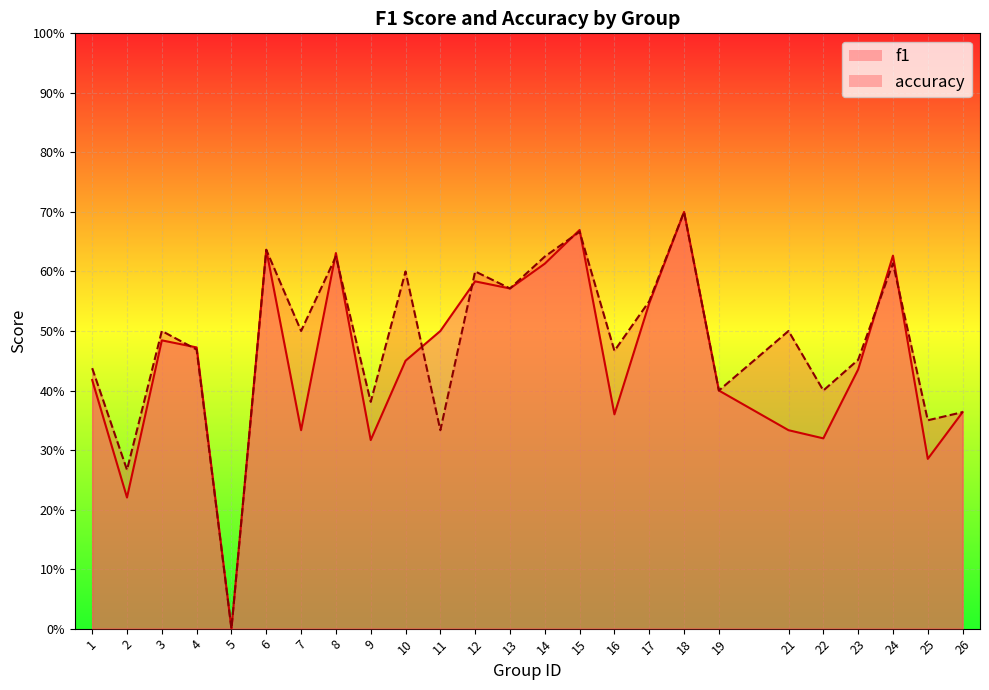

At which label does accuracy reach its minimum?

5